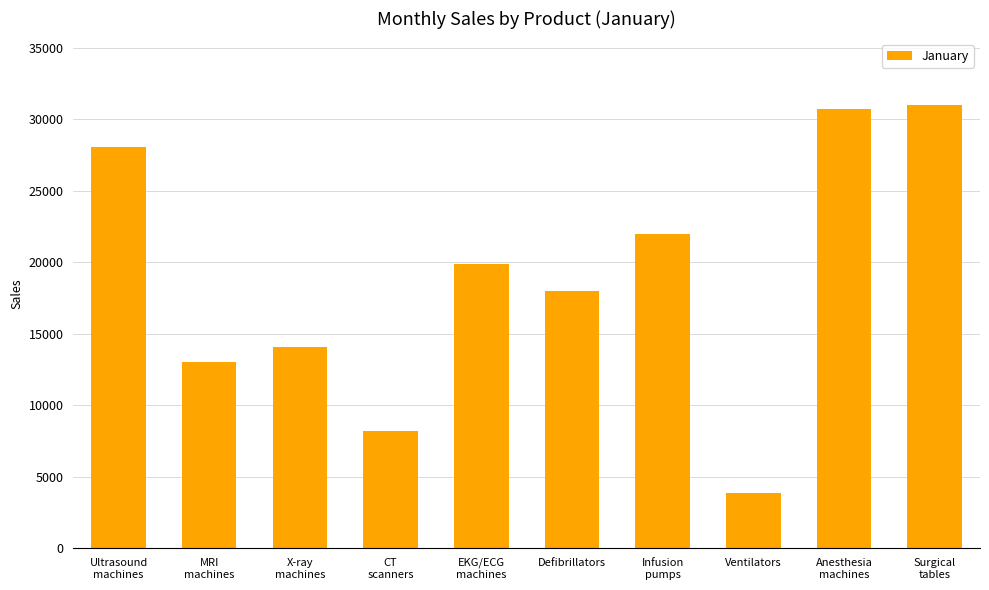

What is the ratio of the value at X-ray
machines to the value at EKG/ECG
machines?

0.7